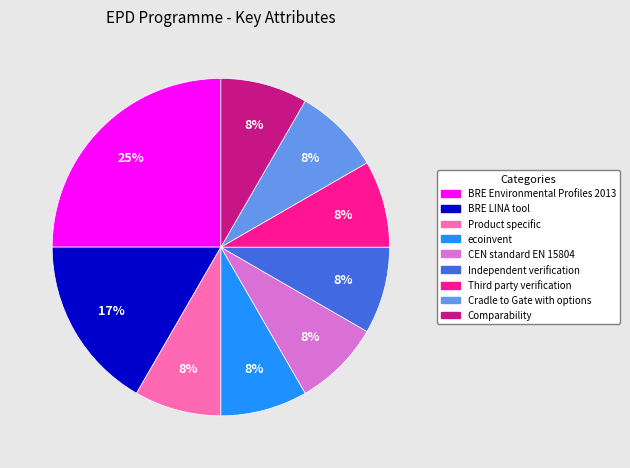

Is it true that Cradle to Gate with options is 8% of the pie?

True